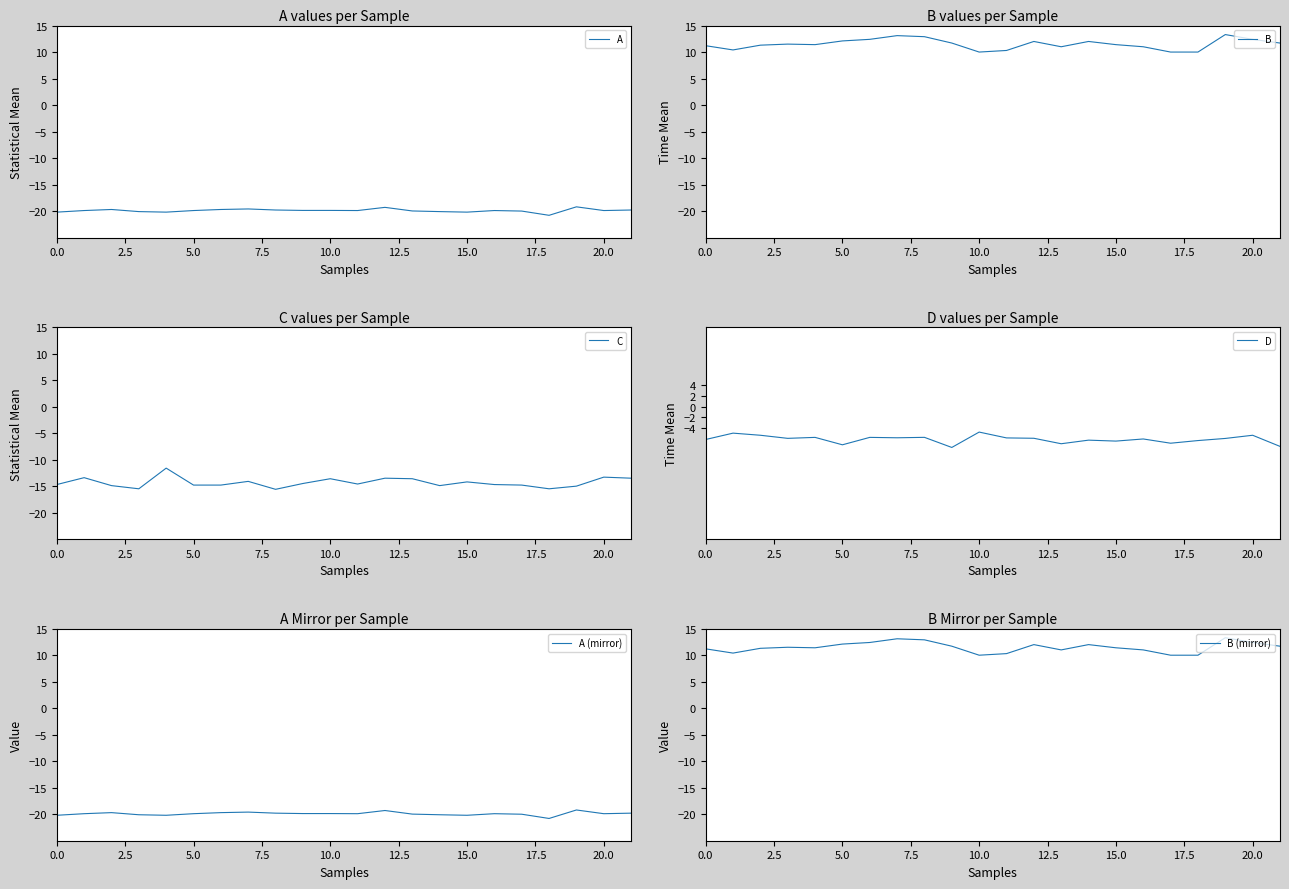

True or false: A (mirror) and C cross at least once.

False